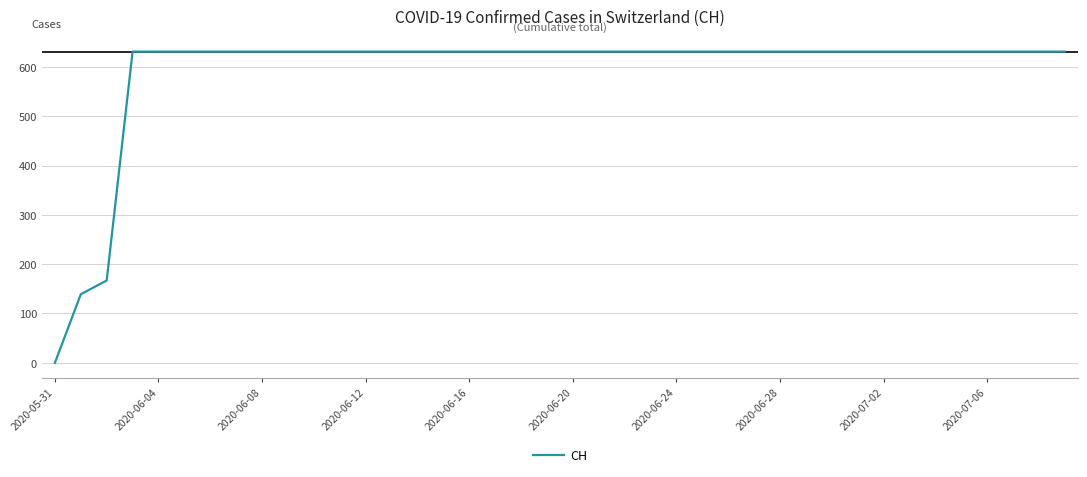

What is the maximum value shown in the chart?

631